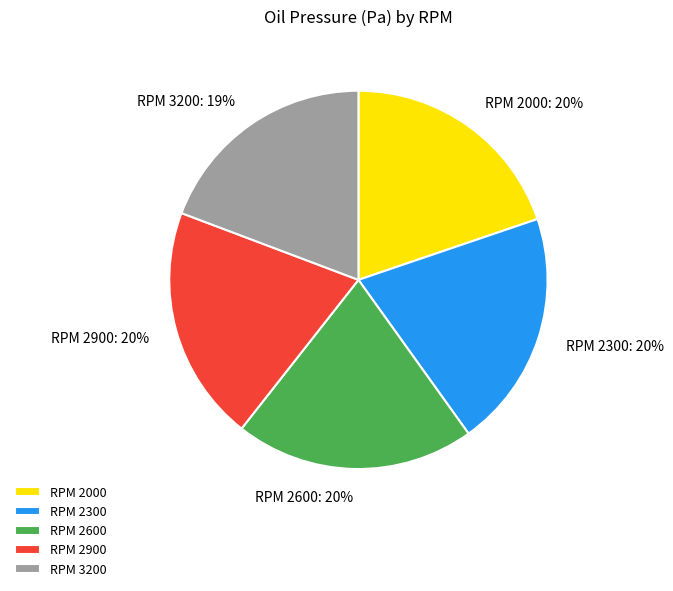

True or false: RPM 3200 accounts for 13% of the total.

False